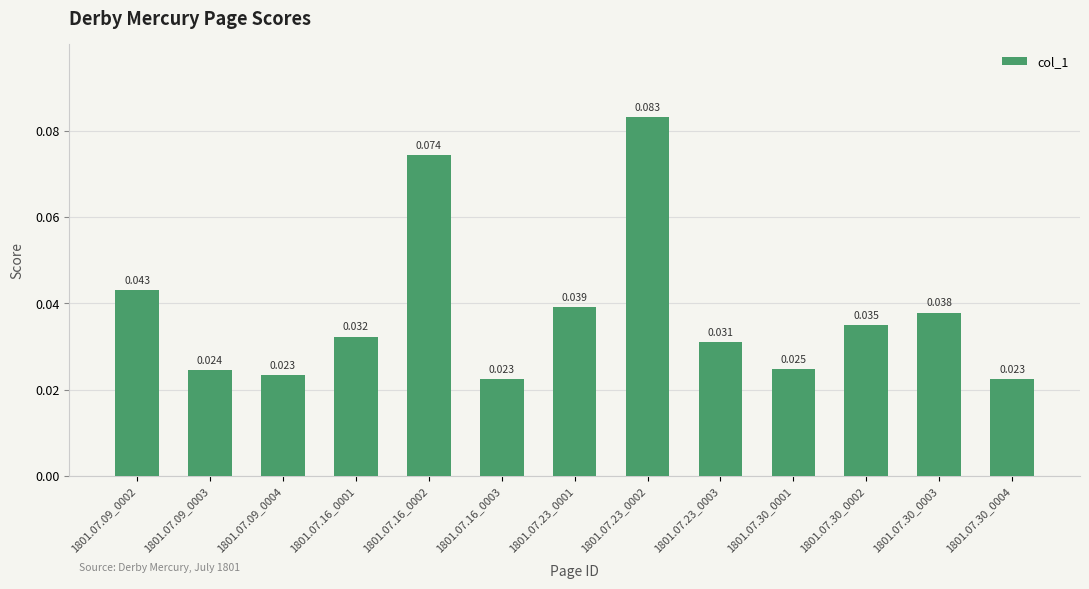

What is the label of the 3rd bar from the left?

1801.07.09_0004